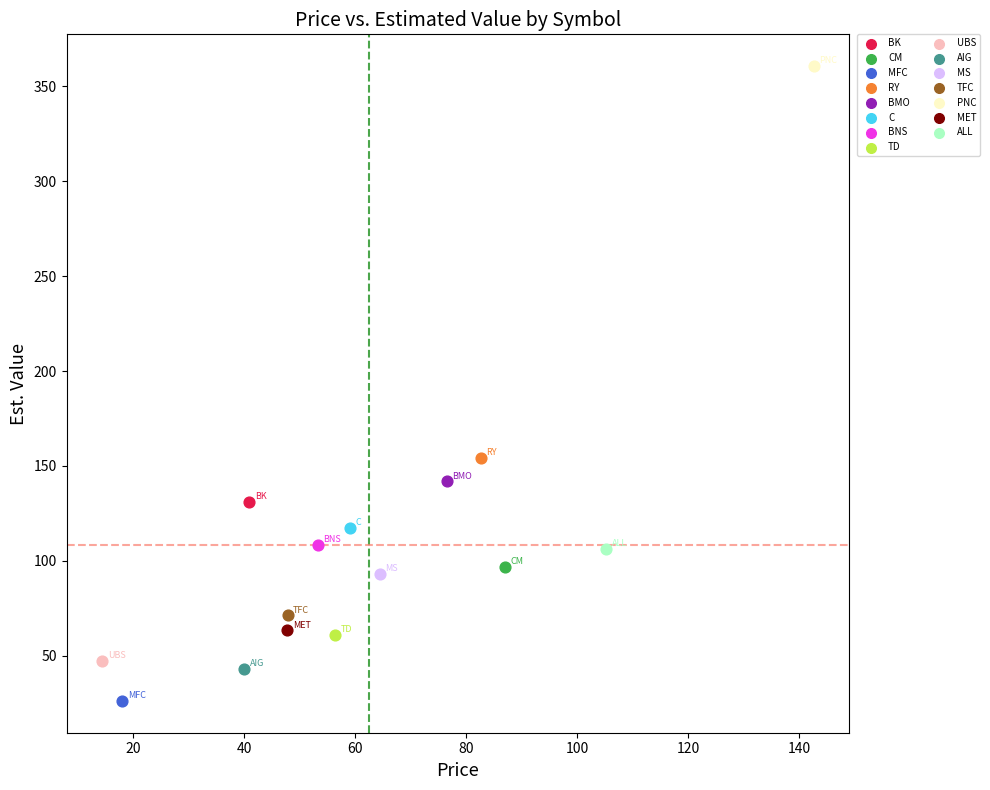

Which series contains the lowest Y value?

MFC